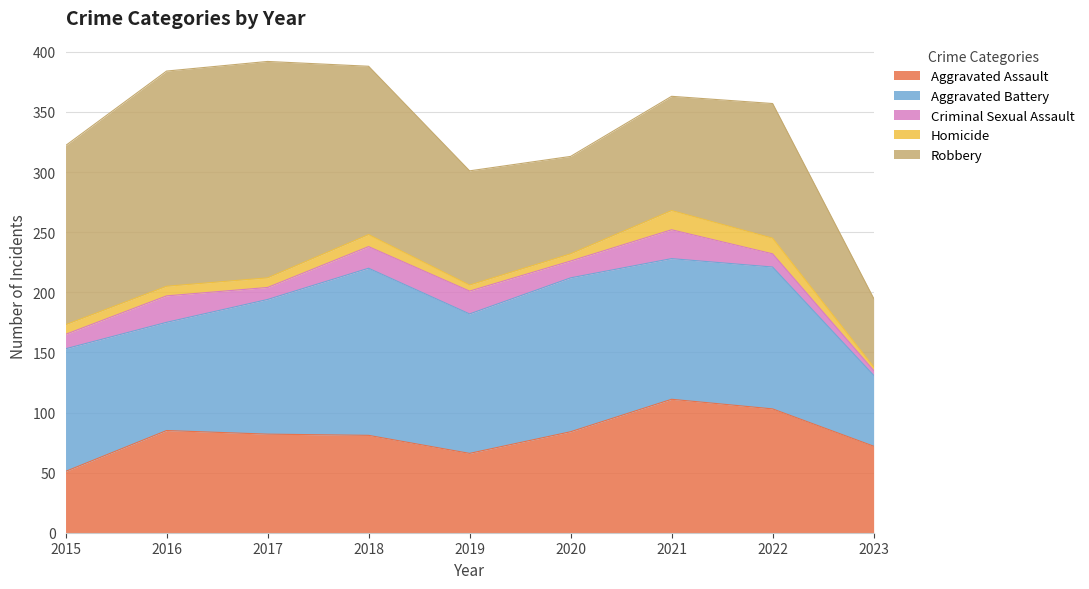

What is the difference between the maximum and minimum values in the Robbery series?

123